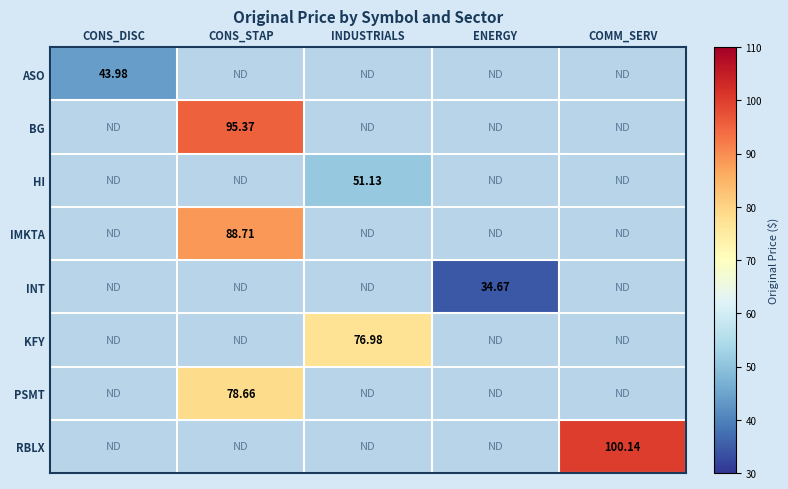

At how many categories does at least one series exceed 81?

2